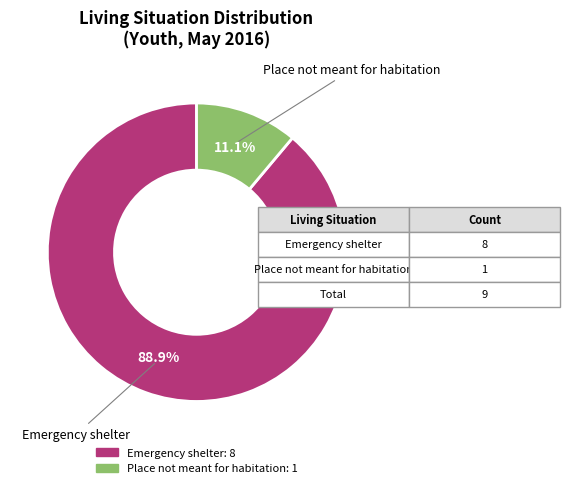

Is there any slice that represents more than half of the pie?

Yes